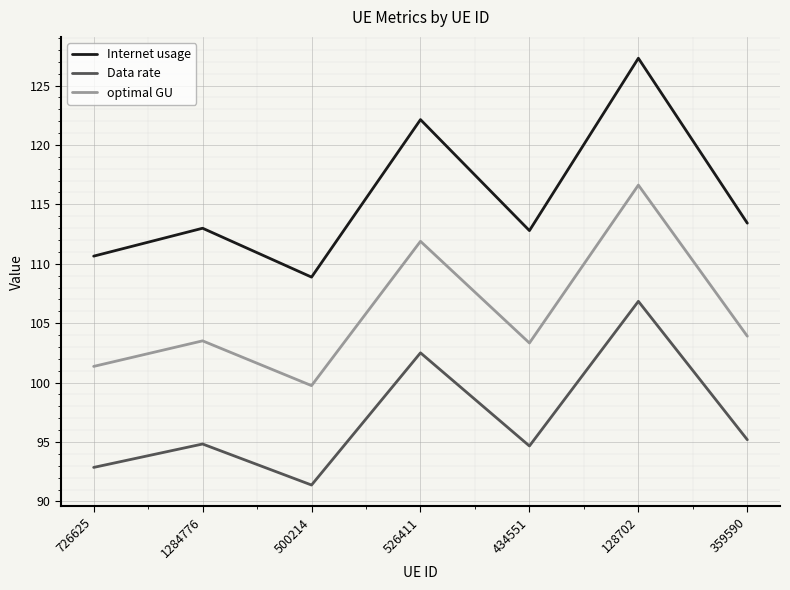

At how many categories does at least one series exceed 112?

5